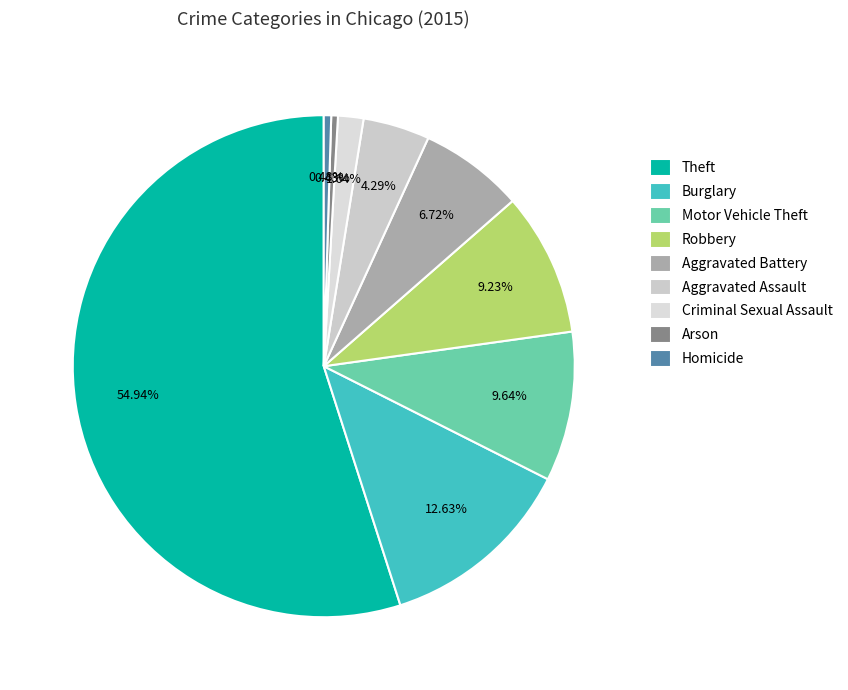

How many segments does this pie chart have?

9